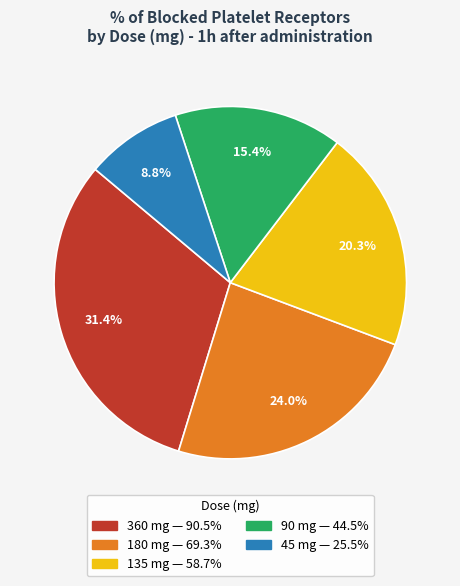

Do 135 and 90 together represent more than half of the pie?

No